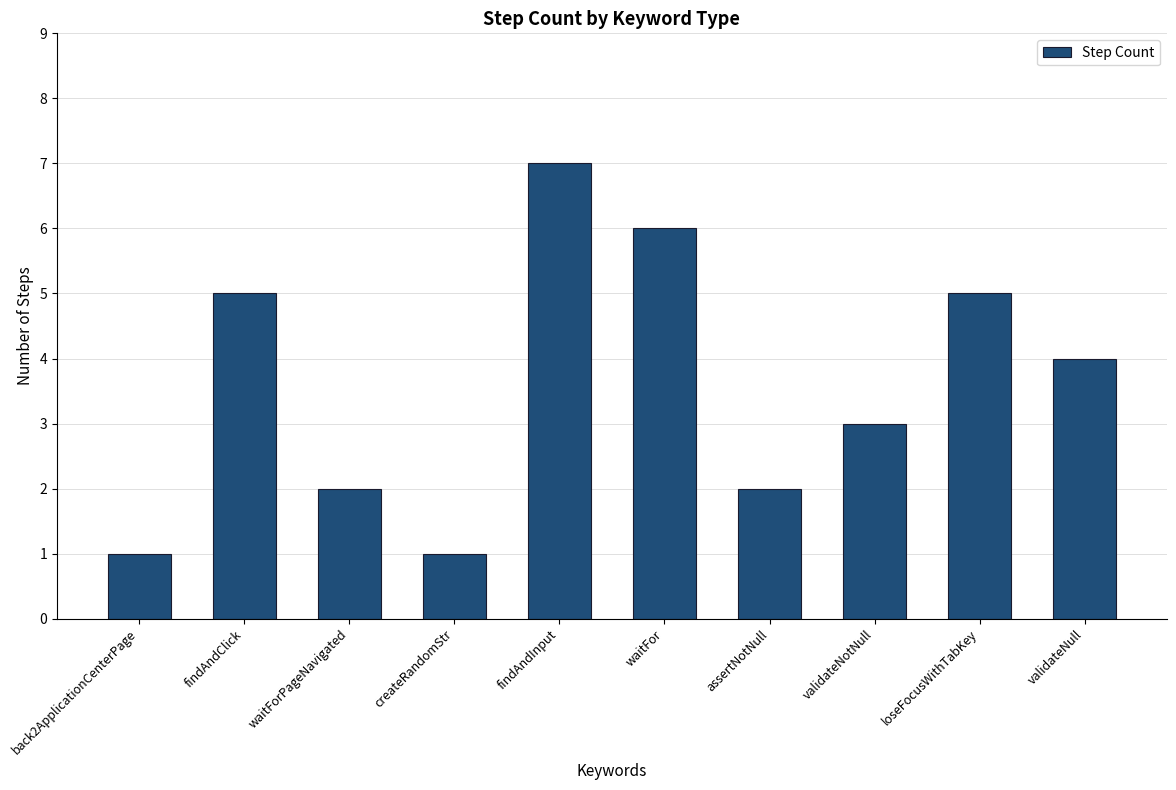

Reading left to right, list all the values displayed in this chart.

back2ApplicationCenterPage=1	findAndClick=5	waitForPageNavigated=2	createRandomStr=1	findAndInput=7	waitFor=6	assertNotNull=2	validateNotNull=3	loseFocusWithTabKey=5	validateNull=4